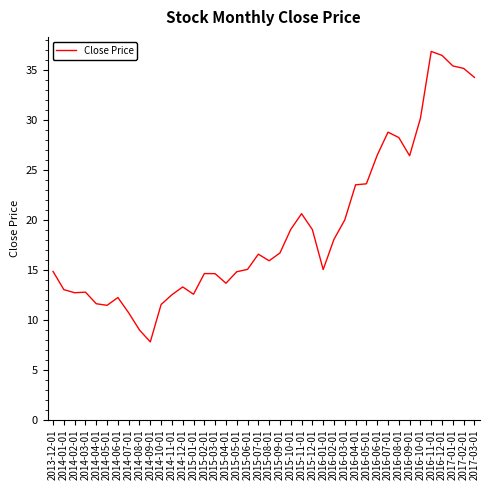

What position from the right is 2014-03-01?

37